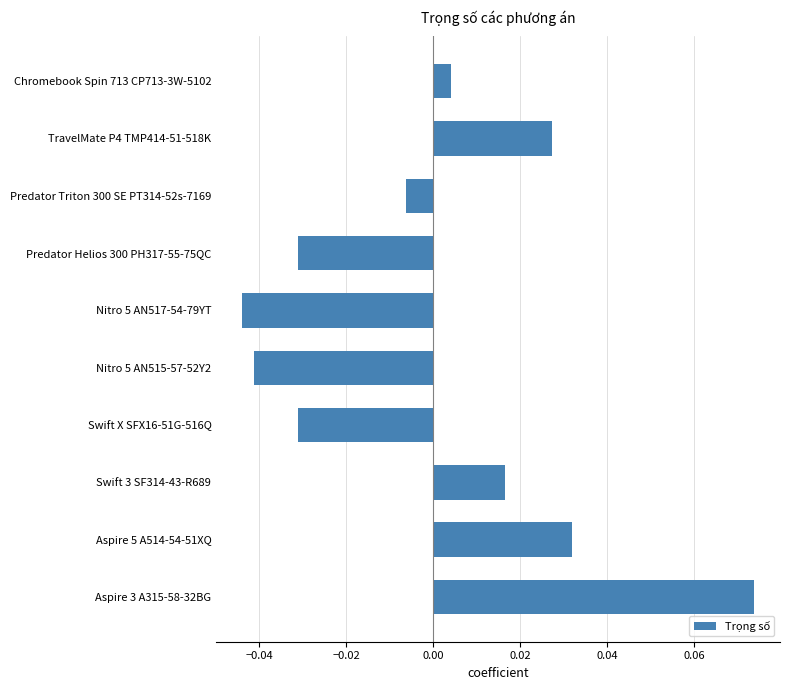

Between Swift 3 SF314-43-R689 and Aspire 5 A514-54-51XQ, which is larger?

Aspire 5 A514-54-51XQ